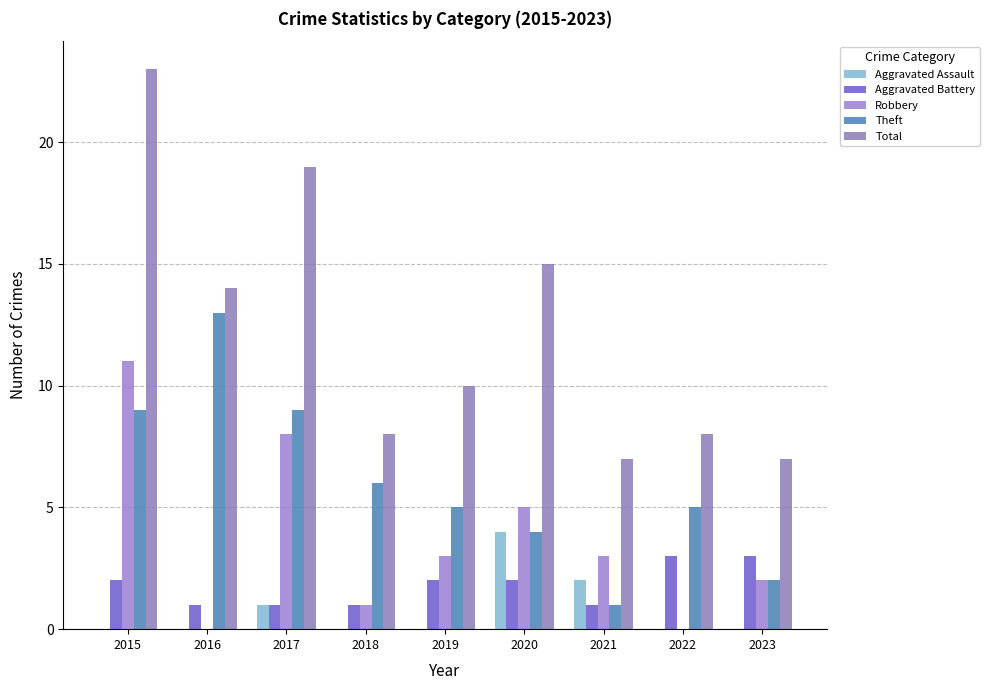

What is the average value of the Aggravated Battery series?

2